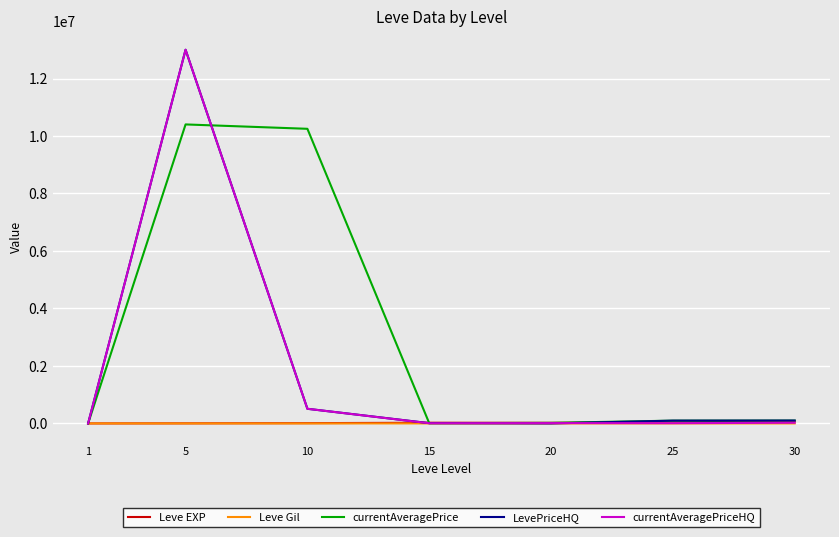

Which series has the largest total across all categories?

currentAveragePrice